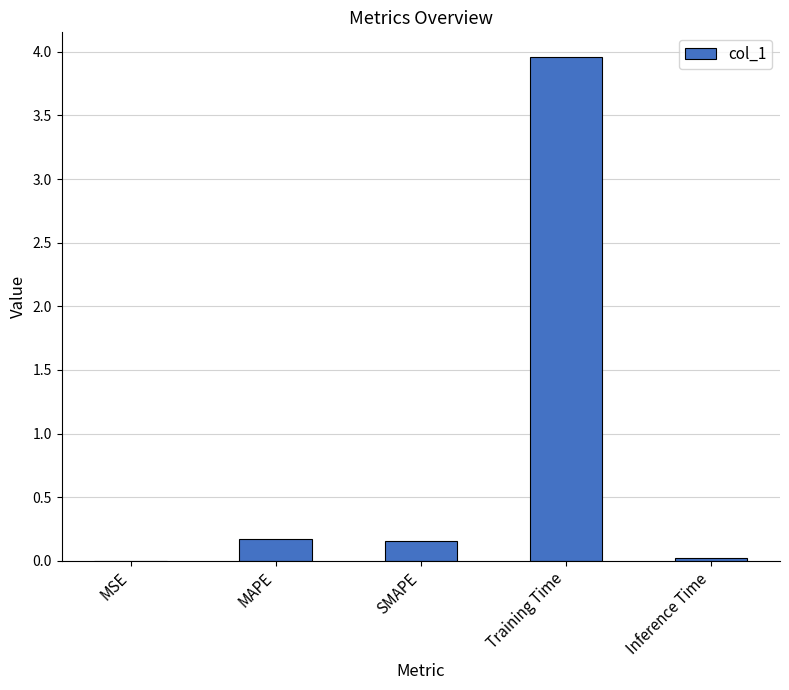

What is the change in value from MAPE to Training Time?

+3.8